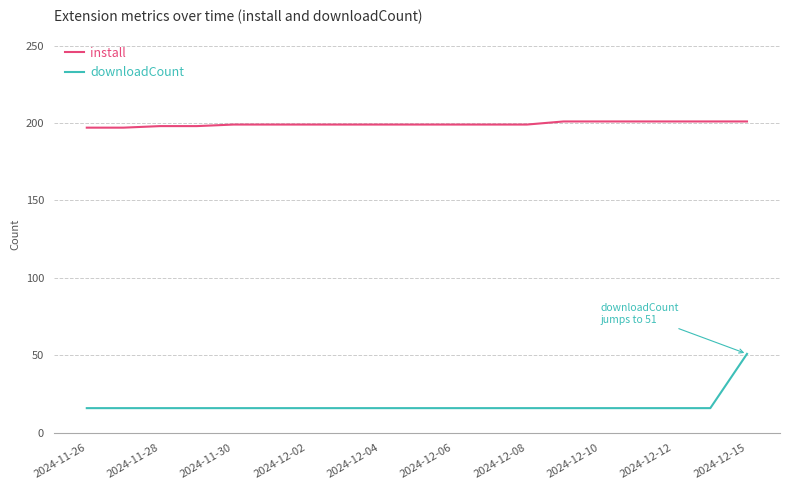

Which series has the largest total across all categories?

install